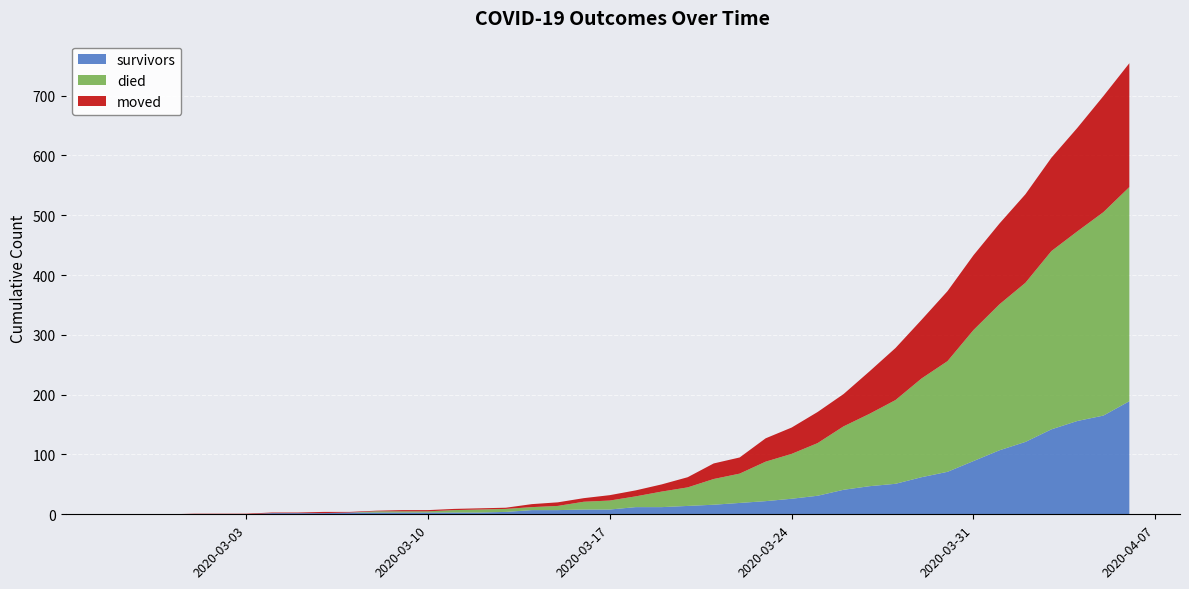

Reading left to right, transcribe all the data shown in this chart.

survivors: 2020-02-27=0	2020-02-28=0	2020-02-29=0	2020-03-01=0	2020-03-02=0	2020-03-03=0	2020-03-04=2	2020-03-05=2	2020-03-06=2	2020-03-07=3	2020-03-08=3	2020-03-09=3	2020-03-10=3	2020-03-11=3	2020-03-12=3	2020-03-13=4	2020-03-14=7	2020-03-15=7	2020-03-16=8	2020-03-17=8	2020-03-18=12	2020-03-19=12	2020-03-20=14	2020-03-21=16	2020-03-22=19	2020-03-23=22	2020-03-24=26	2020-03-25=31	2020-03-26=41	2020-03-27=47	2020-03-28=51	2020-03-29=62	2020-03-30=71	2020-03-31=89	2020-04-01=107	2020-04-02=121	2020-04-03=142	2020-04-04=156	2020-04-05=165	2020-04-06=189
died: 2020-02-27=0	2020-02-28=0	2020-02-29=0	2020-03-01=0	2020-03-02=0	2020-03-03=0	2020-03-04=0	2020-03-05=0	2020-03-06=0	2020-03-07=0	2020-03-08=2	2020-03-09=2	2020-03-10=2	2020-03-11=4	2020-03-12=5	2020-03-13=5	2020-03-14=5	2020-03-15=7	2020-03-16=13	2020-03-17=15	2020-03-18=18	2020-03-19=26	2020-03-20=31	2020-03-21=43	2020-03-22=49	2020-03-23=66	2020-03-24=75	2020-03-25=88	2020-03-26=106	2020-03-27=121	2020-03-28=140	2020-03-29=165	2020-03-30=185	2020-03-31=219	2020-04-01=244	2020-04-02=266	2020-04-03=298	2020-04-04=317	2020-04-05=340	2020-04-06=358
moved: 2020-02-27=0	2020-02-28=0	2020-02-29=0	2020-03-01=1	2020-03-02=1	2020-03-03=1	2020-03-04=1	2020-03-05=1	2020-03-06=2	2020-03-07=1	2020-03-08=1	2020-03-09=2	2020-03-10=2	2020-03-11=2	2020-03-12=2	2020-03-13=2	2020-03-14=5	2020-03-15=6	2020-03-16=6	2020-03-17=9	2020-03-18=10	2020-03-19=12	2020-03-20=17	2020-03-21=26	2020-03-22=27	2020-03-23=39	2020-03-24=44	2020-03-25=52	2020-03-26=54	2020-03-27=71	2020-03-28=87	2020-03-29=98	2020-03-30=117	2020-03-31=125	2020-04-01=135	2020-04-02=148	2020-04-03=156	2020-04-04=173	2020-04-05=194	2020-04-06=207